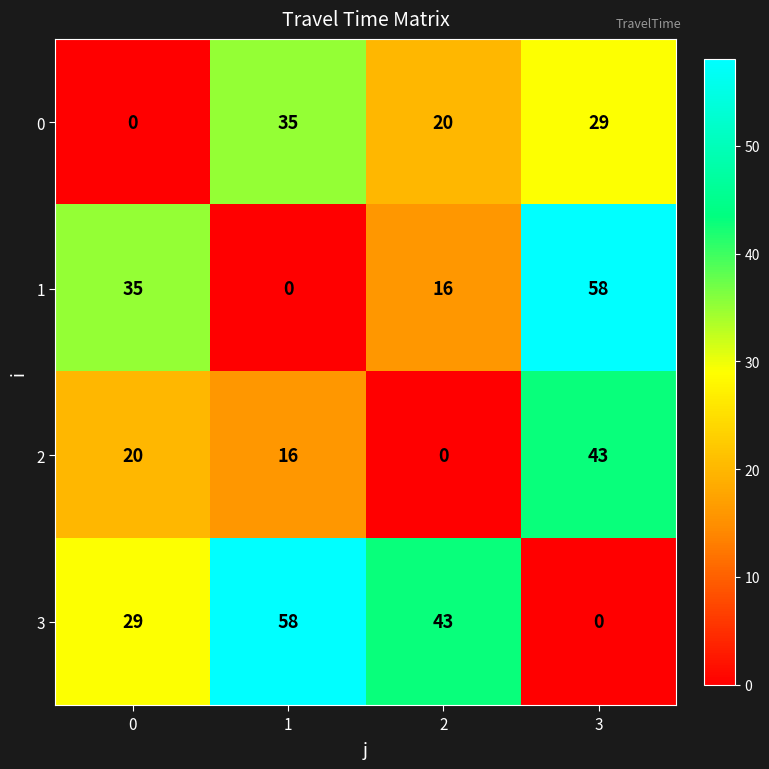

What is the difference between the 0 values at 3 and 2?

9